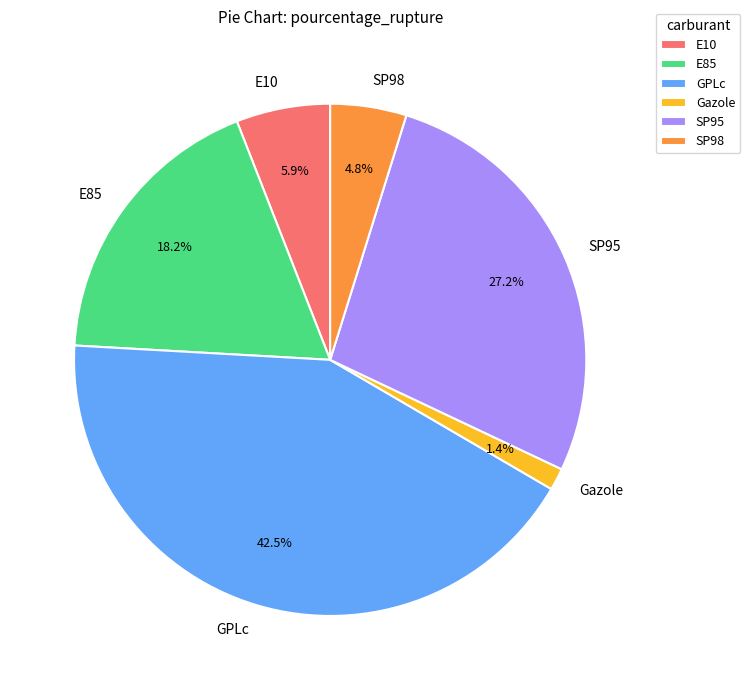

To the nearest percent, what percentage of the pie is Gazole?

1%